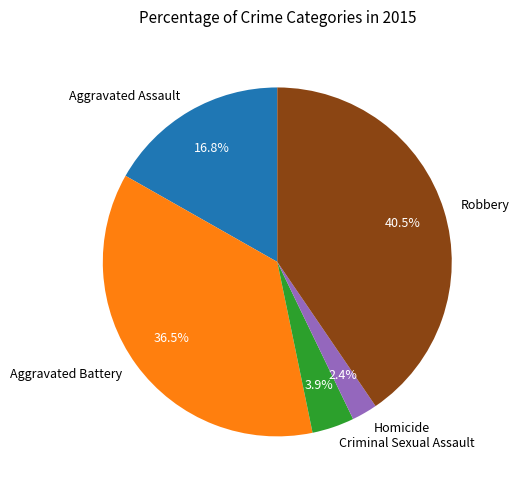

Does any single category account for the majority?

No